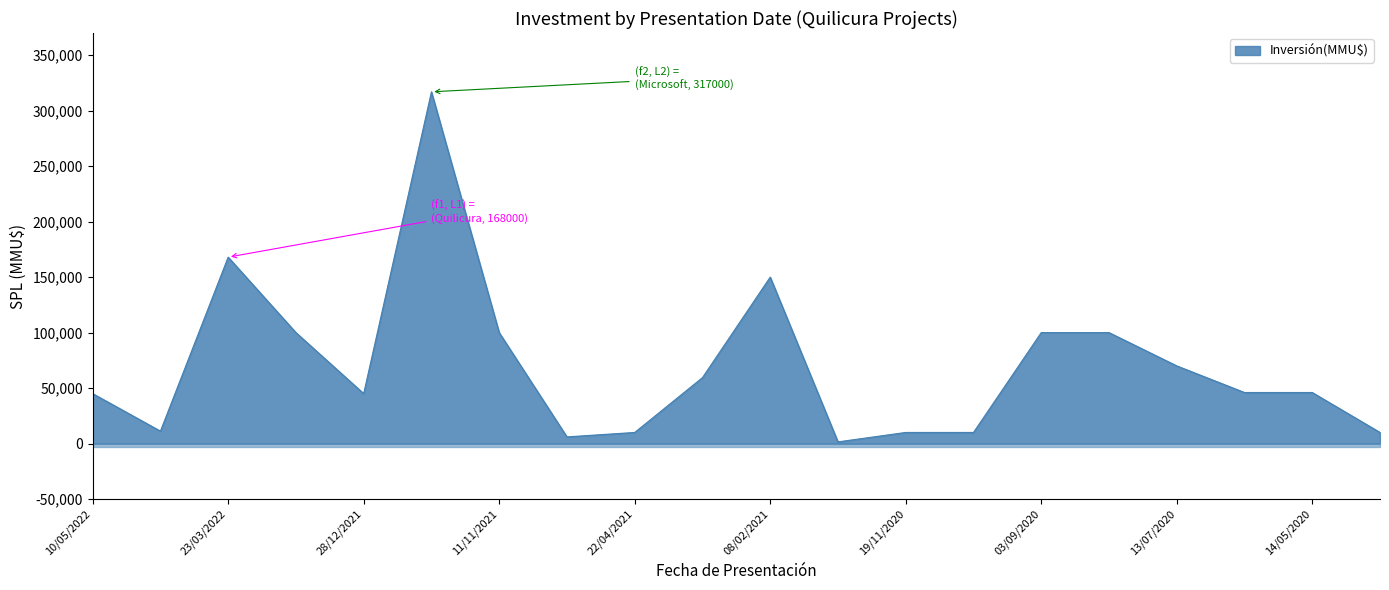

How many interior local peaks (higher than both neighbors) does the data have?

3